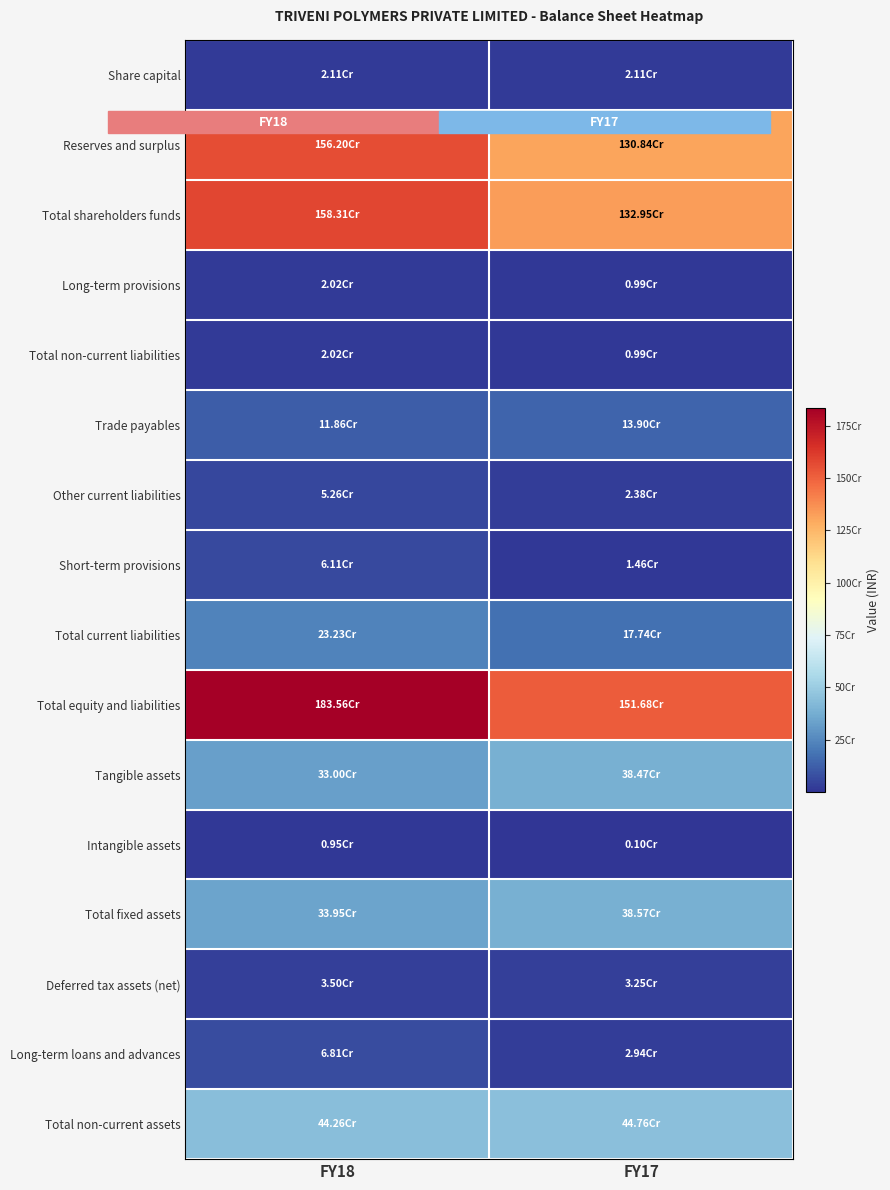

Reading left to right, extract all data points from this chart.

Share capital: FY18=21065000	FY17=21065000
Reserves and surplus: FY18=1562040784	FY17=1308416983
Total shareholders funds: FY18=1583105784	FY17=1329481983
Long-term provisions: FY18=20167294	FY17=9930398
Total non-current liabilities: FY18=20167294	FY17=9930398
Trade payables: FY18=118571778	FY17=139017034
Other current liabilities: FY18=52598475	FY17=23767914
Short-term provisions: FY18=61143935	FY17=14611405
Total current liabilities: FY18=232314188	FY17=177396353
Total equity and liabilities: FY18=1835587266	FY17=1516808734
Tangible assets: FY18=330018424	FY17=384726011
Intangible assets: FY18=9474908	FY17=1007565
Total fixed assets: FY18=339493332	FY17=385733576
Deferred tax assets (net): FY18=34967237	FY17=32527686
Long-term loans and advances: FY18=68108758	FY17=29384264
Total non-current assets: FY18=442569327	FY17=447645526